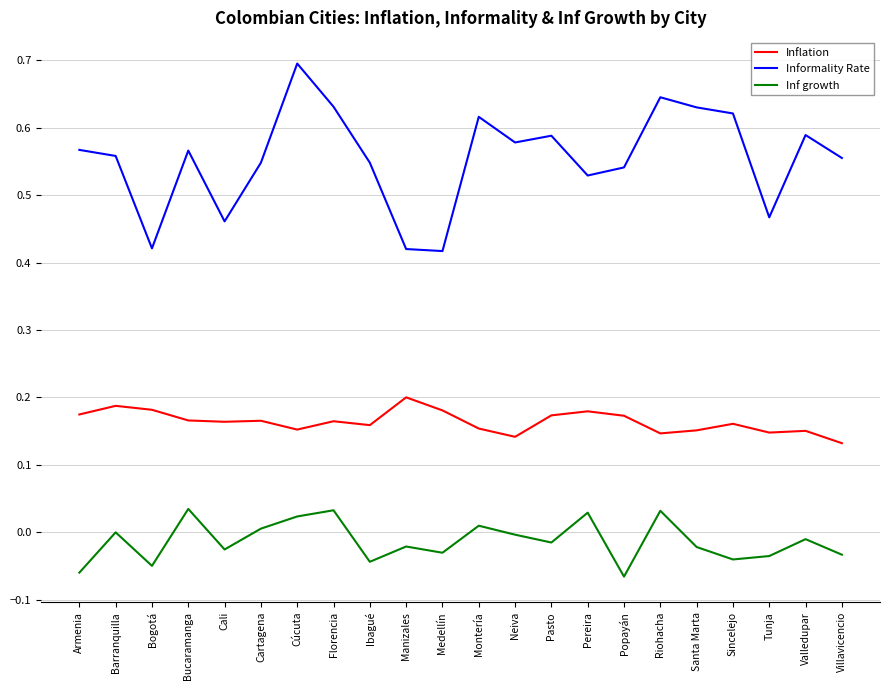

What is the greatest value displayed?

0.7